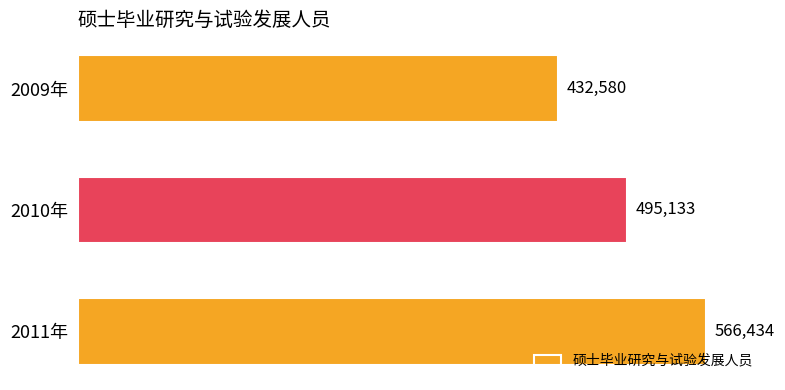

True or false: the data shows 311930 at 2011年.

False